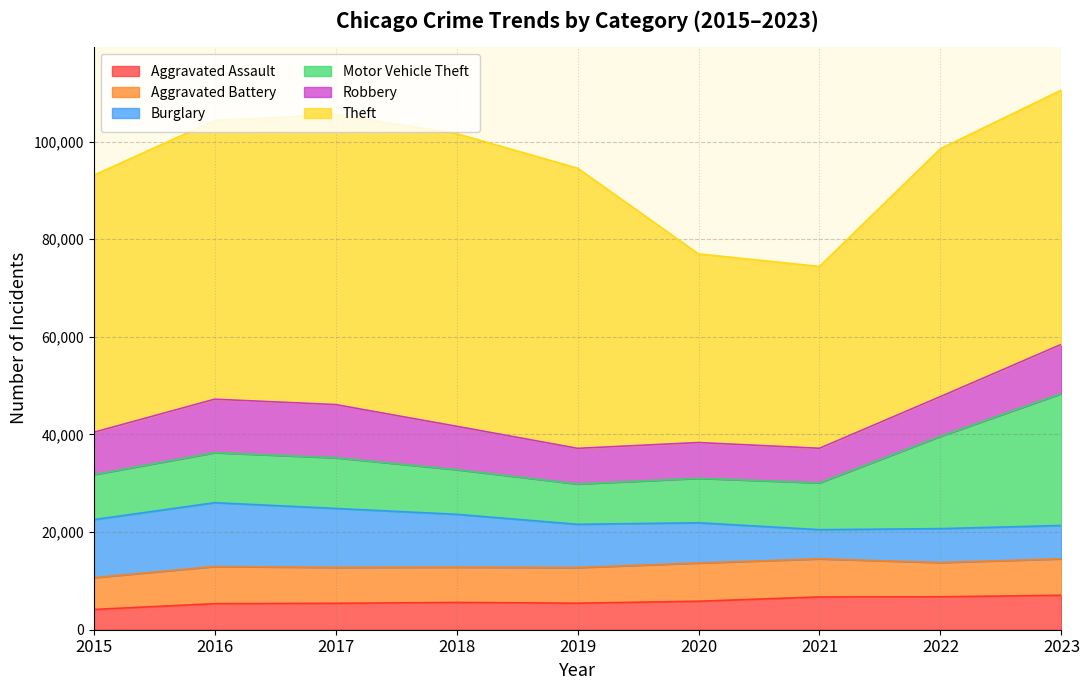

Is the value of Aggravated Assault at 2022 greater than the value of Aggravated Battery at 2019?

No